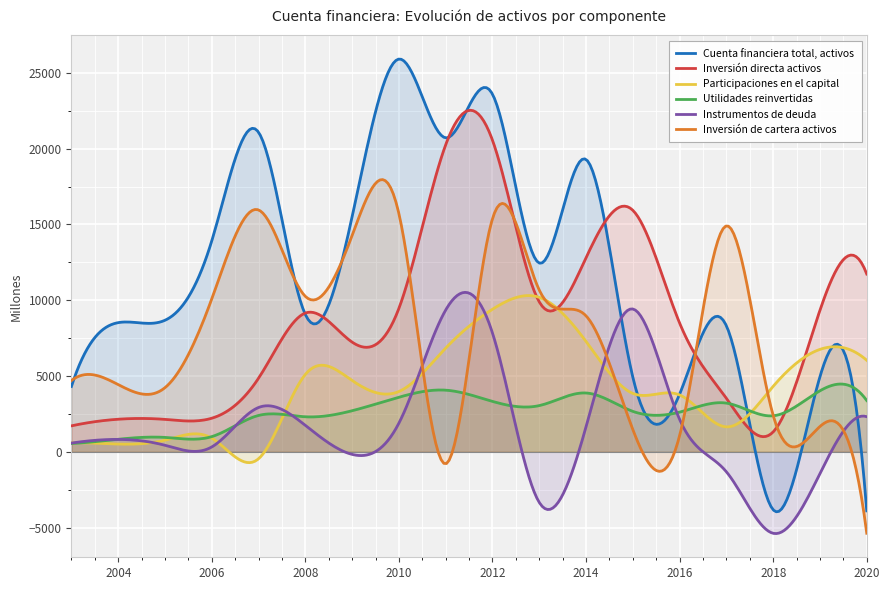

How many values in the Cuenta financiera total, activos series are below 9055?

9